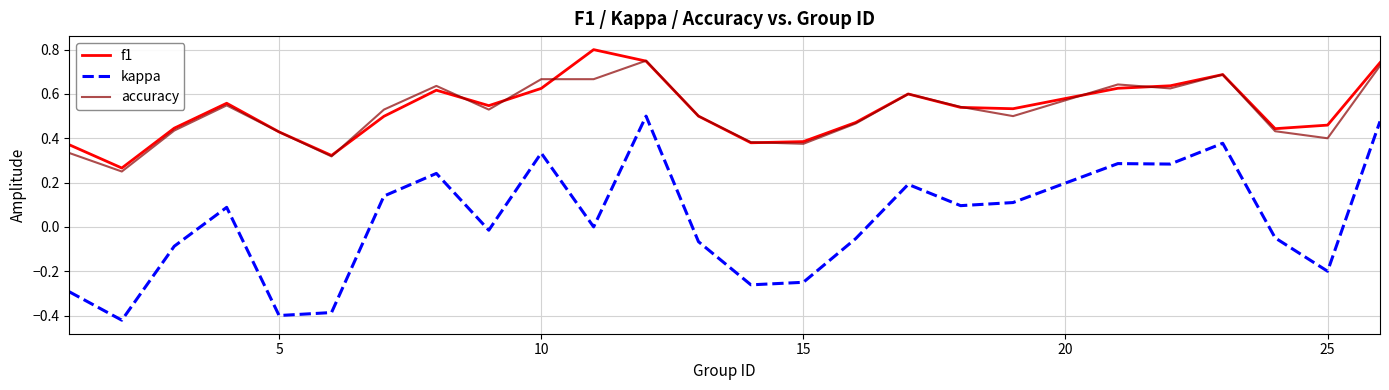

True or false: f1 has more than 2 interior local peaks.

True